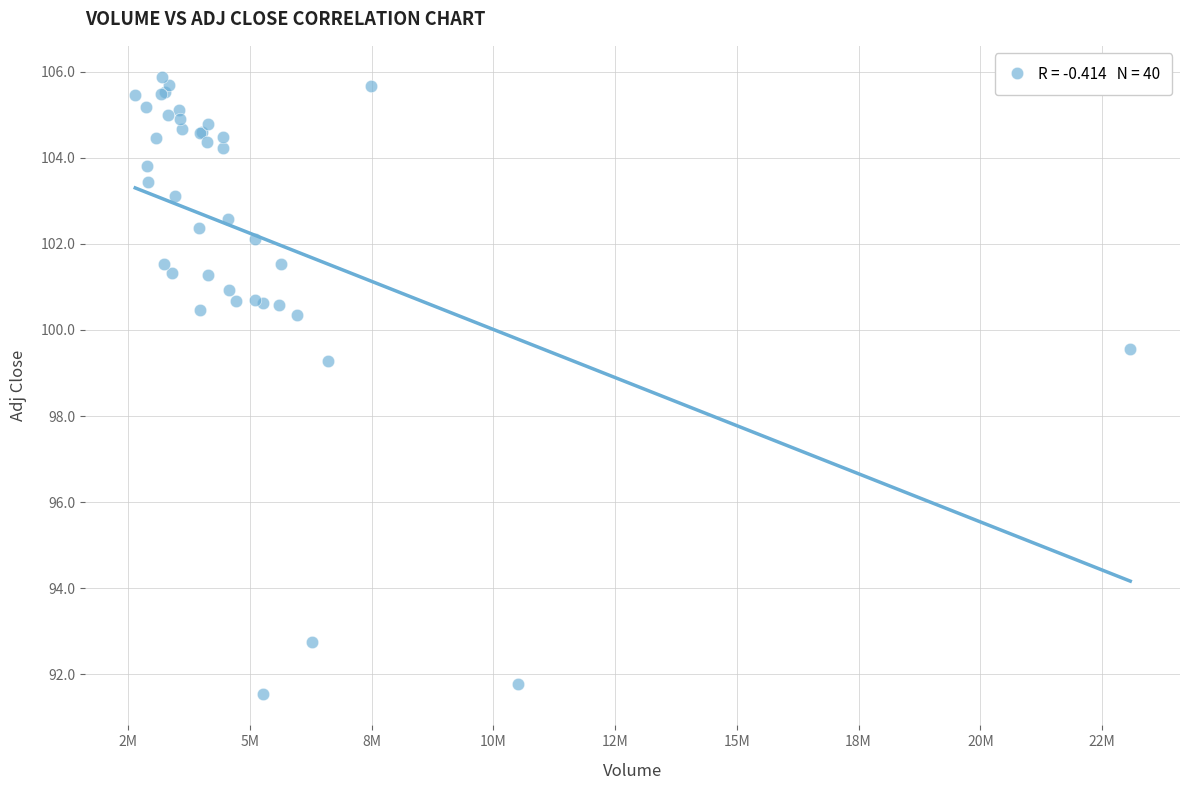

What Y value in the scatter plot is closest to 98?

99.3